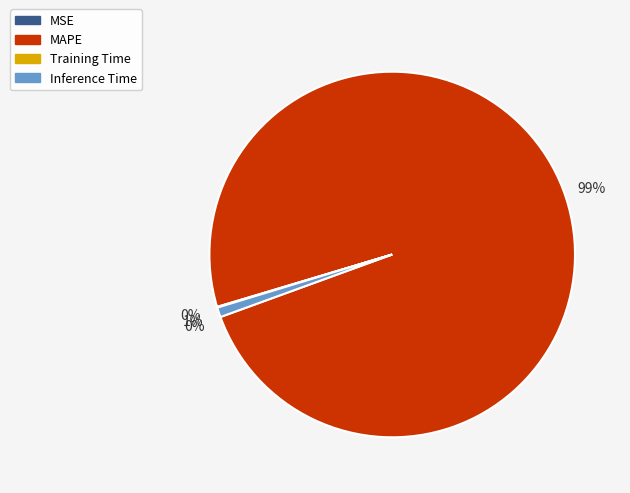

Is the sum of Inference Time and MAPE greater than half?

Yes